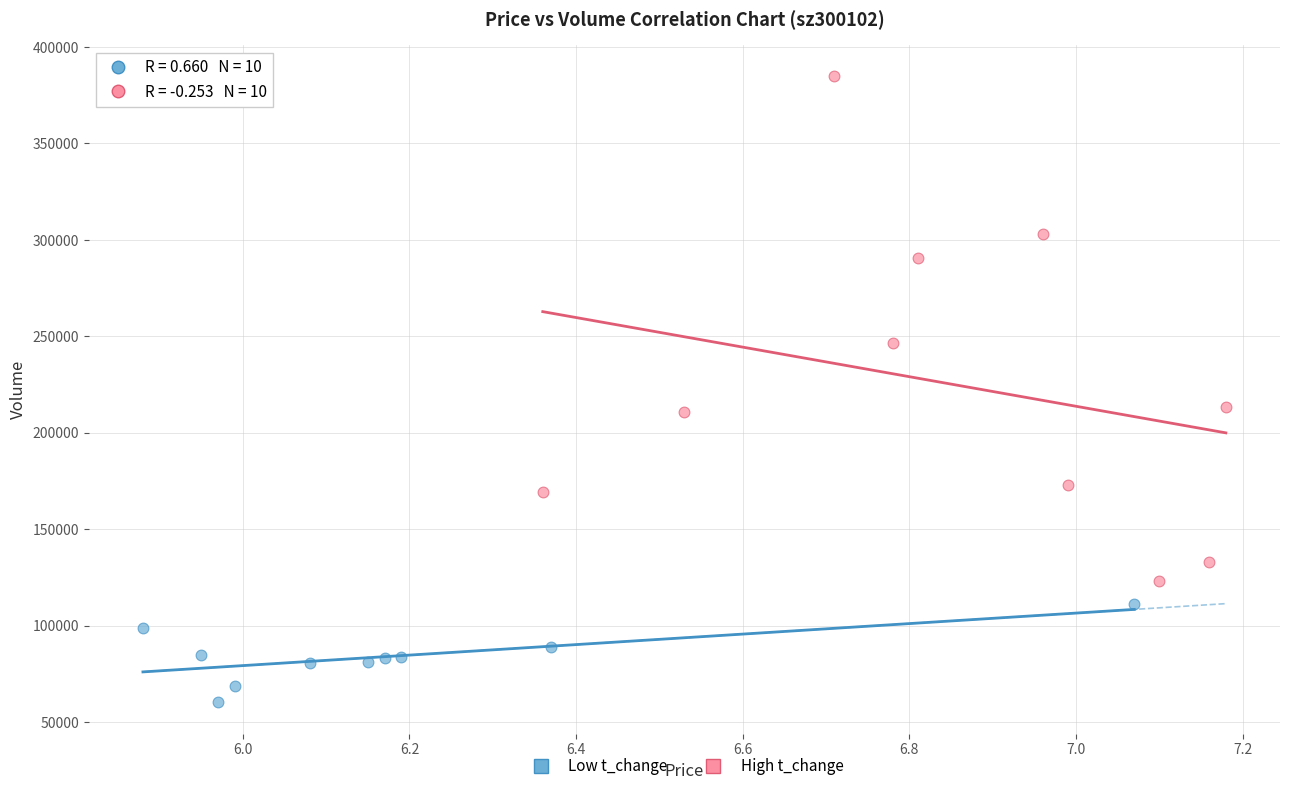

Which series has the widest spread of Y values?

High t_change